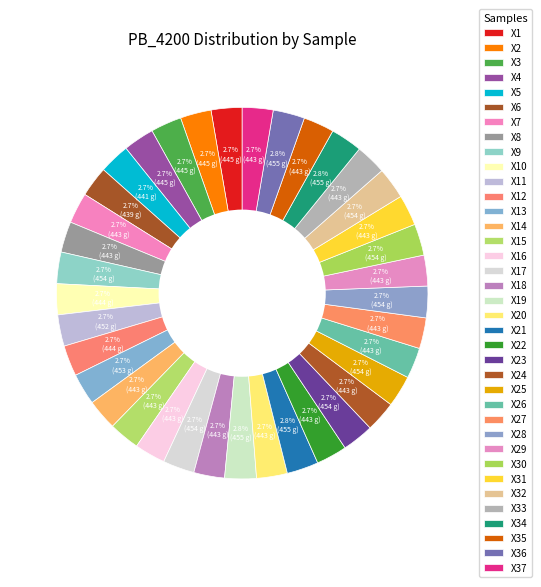

To the nearest percent, what is the combined percentage of X20 and X23?

5%